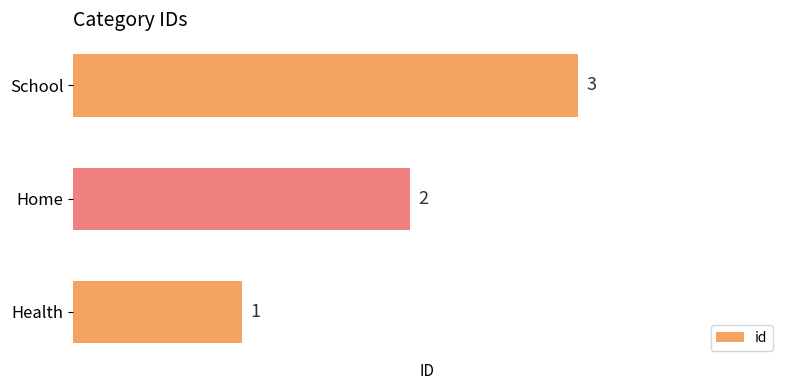

What is the average value?

2